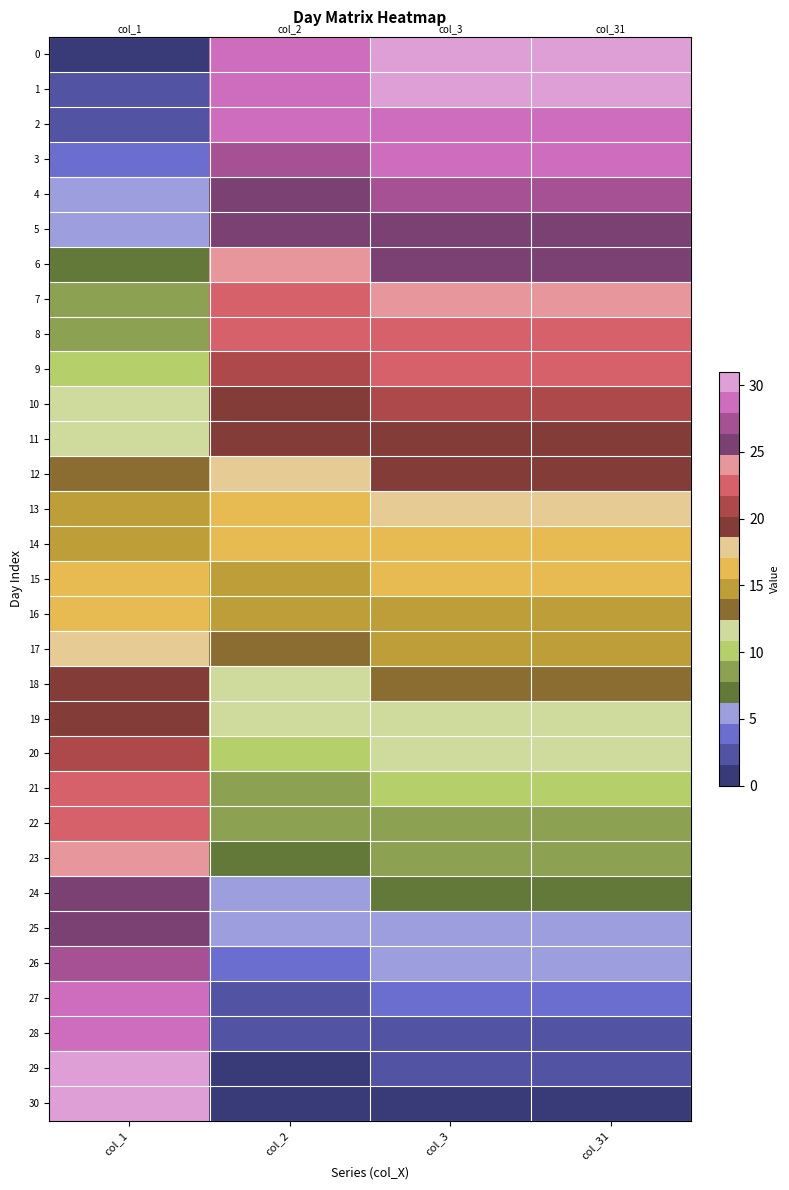

What is the difference between the highest and lowest values at col_31?

30